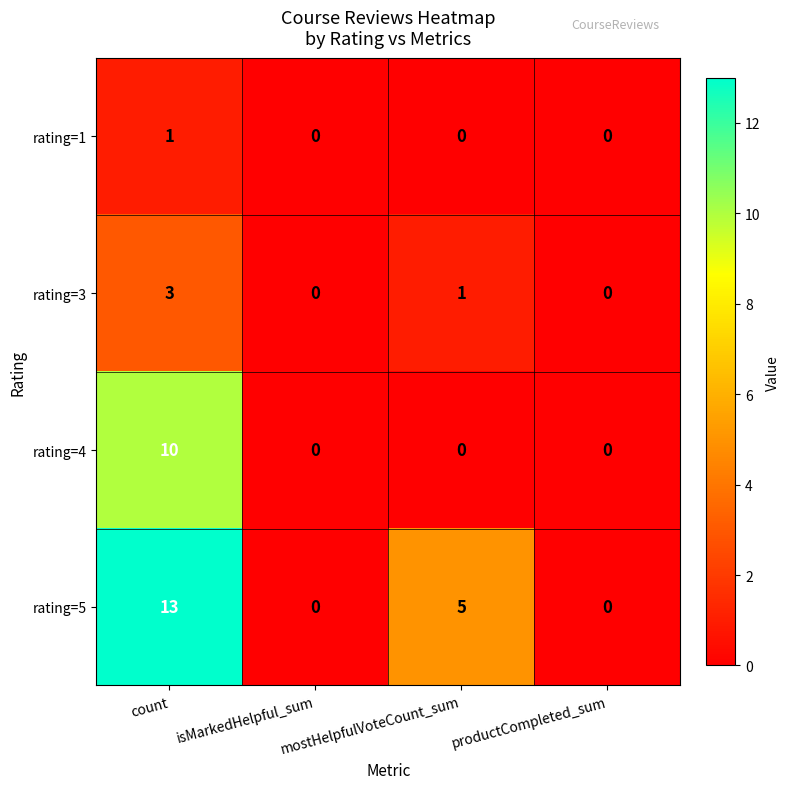

Count the number of data series in this chart.

4